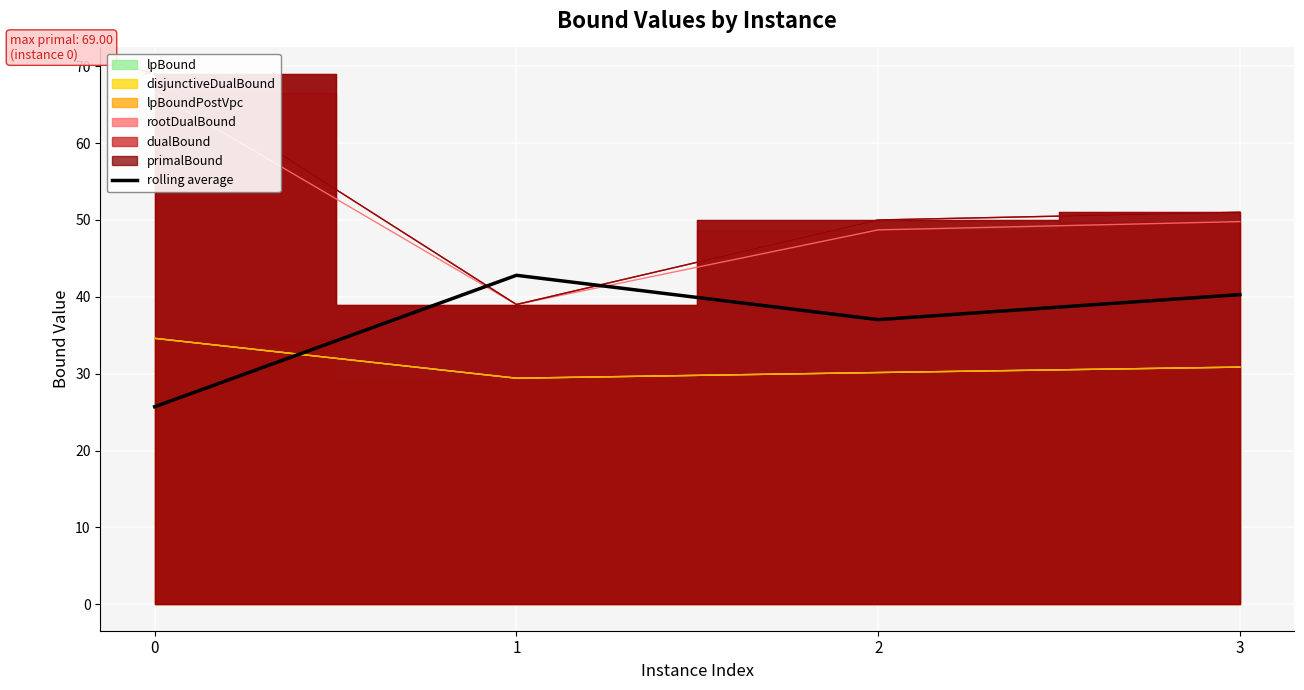

How many interior local peaks does the rolling average series have?

1